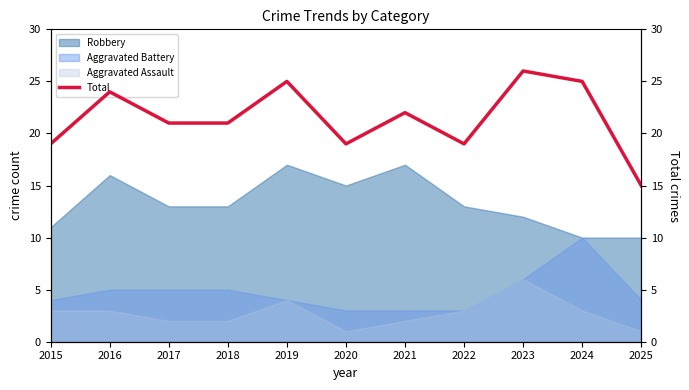

True or false: the data shows 21 at 2017.

True